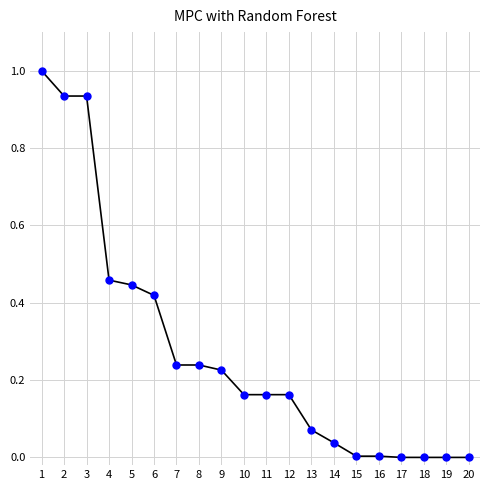

Count the number of categories in the chart.

20